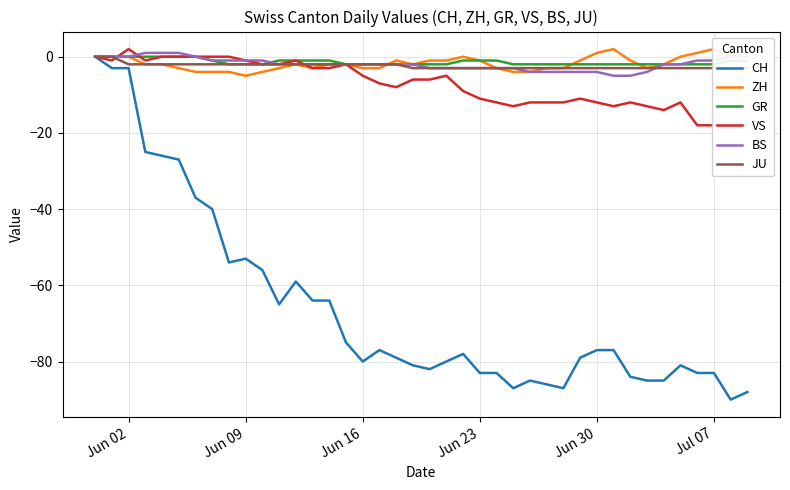

What is the minimum value for BS?

-5